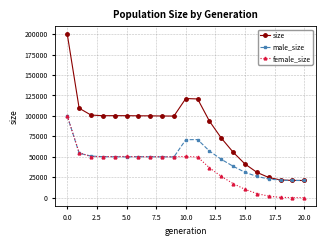

In male_size, how many points are higher than both neighbors (excluding endpoints)?

2